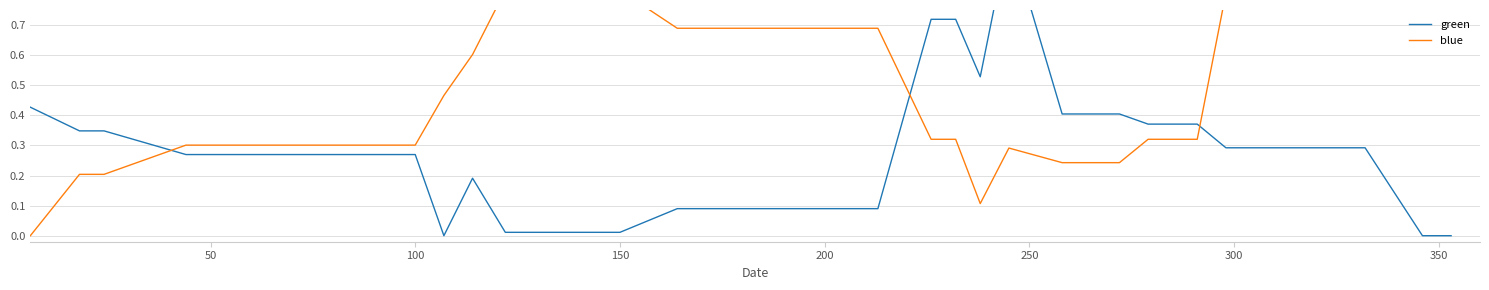

What are all the series names shown in the legend?

green, blue